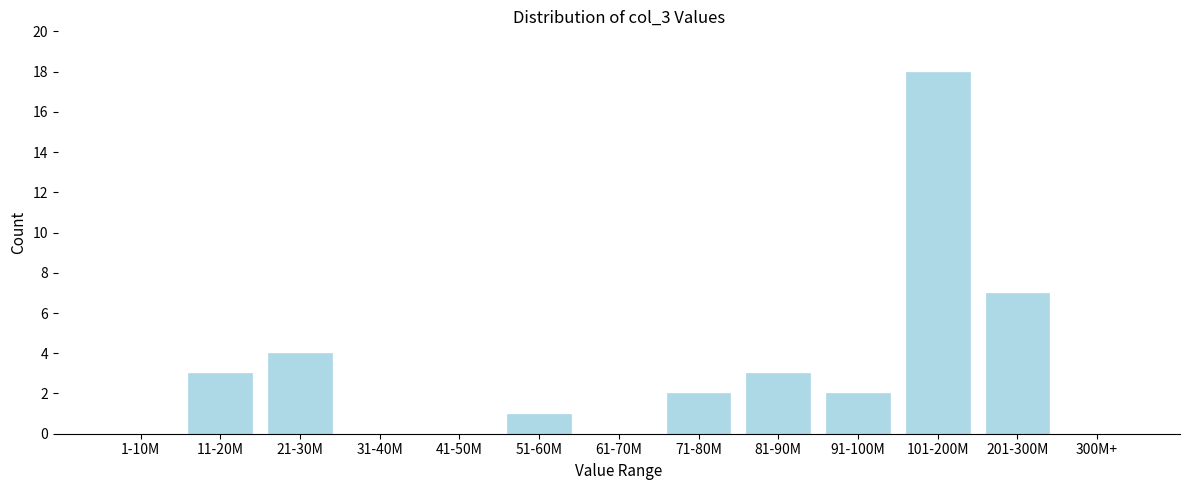

Reading left to right, list all the values displayed in this chart.

1-10M=0	11-20M=3	21-30M=4	31-40M=0	41-50M=0	51-60M=1	61-70M=0	71-80M=2	81-90M=3	91-100M=2	101-200M=18	201-300M=7	300M+=0